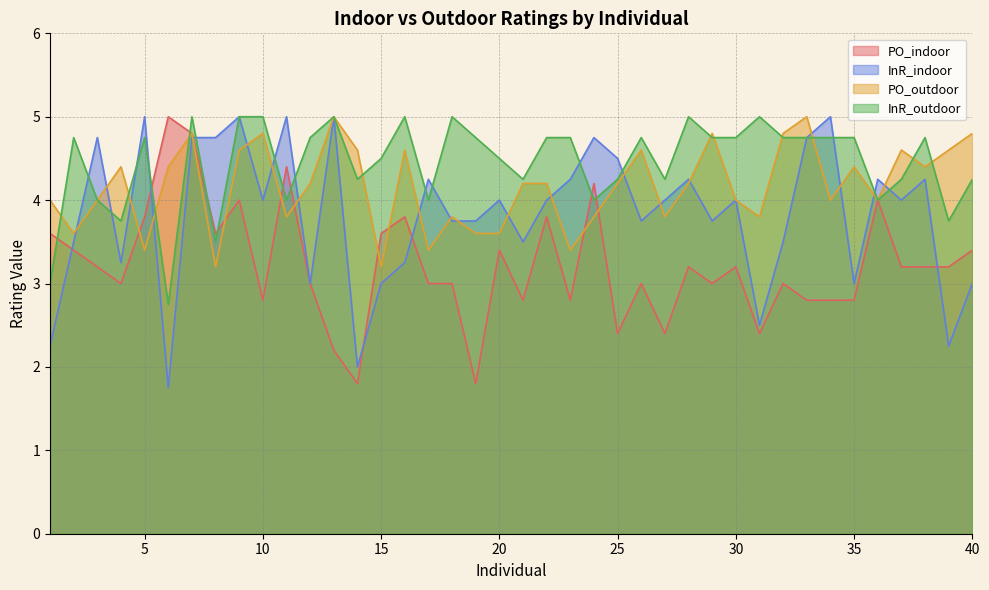

True or false: PO_indoor and InR_outdoor intersect in this chart.

True